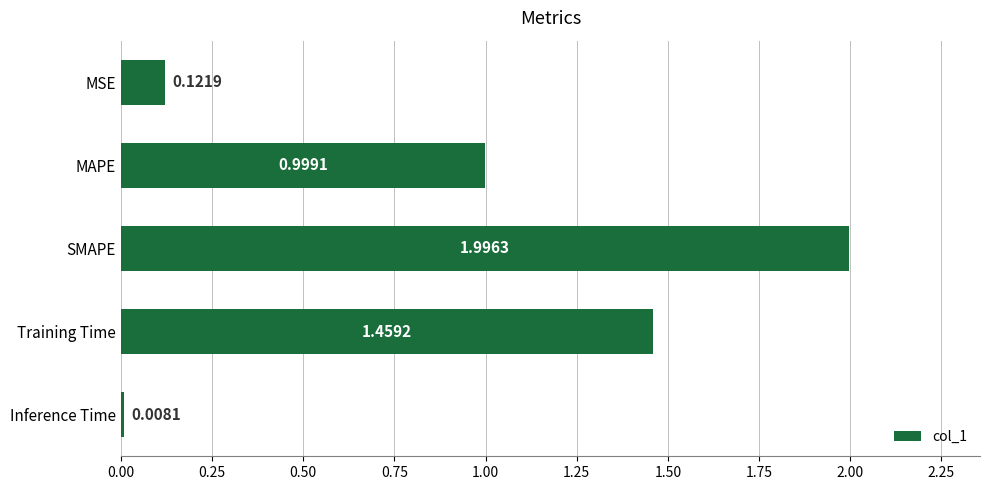

At which label is the value closest to 1?

MAPE